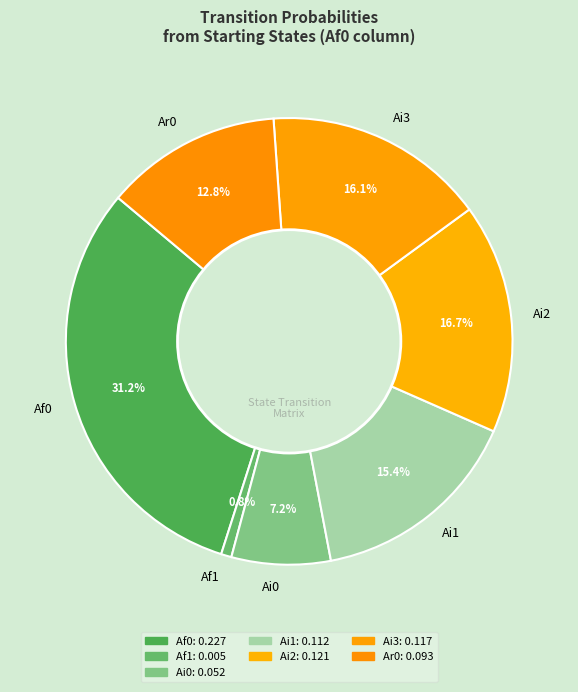

Is there any slice that represents more than half of the pie?

No